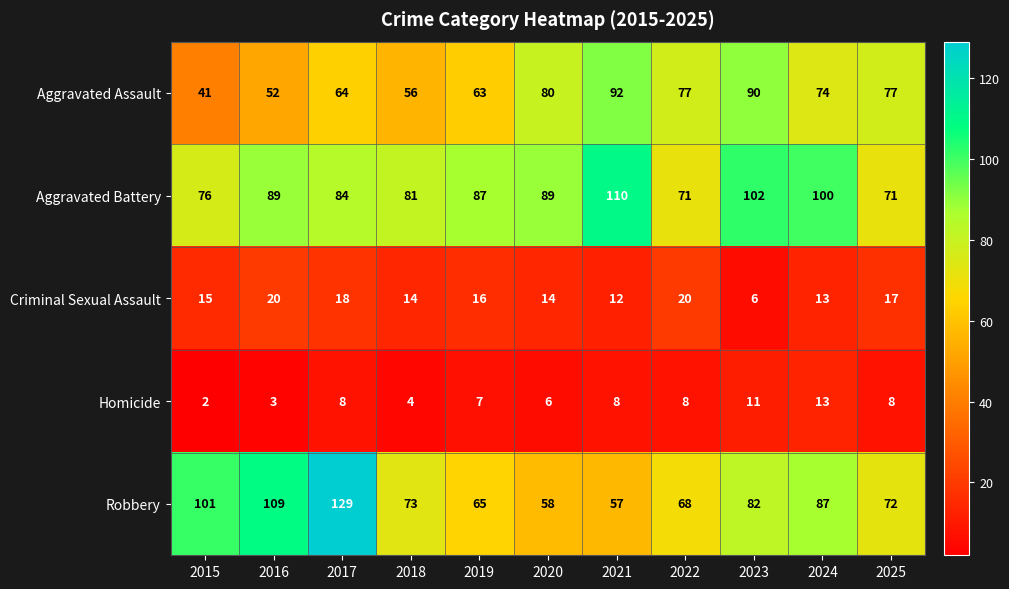

What is the spread (max minus min) of values at 2015?

99